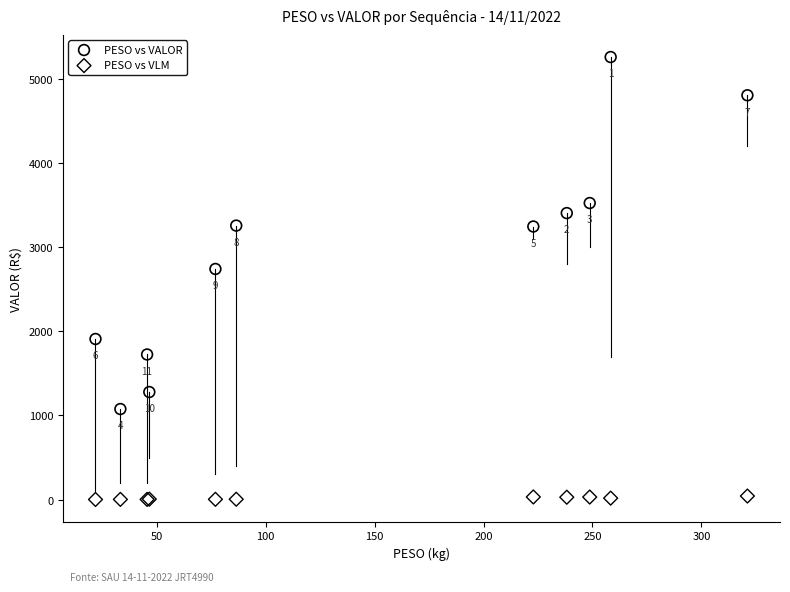

Which series contains the highest Y value?

PESO vs VALOR